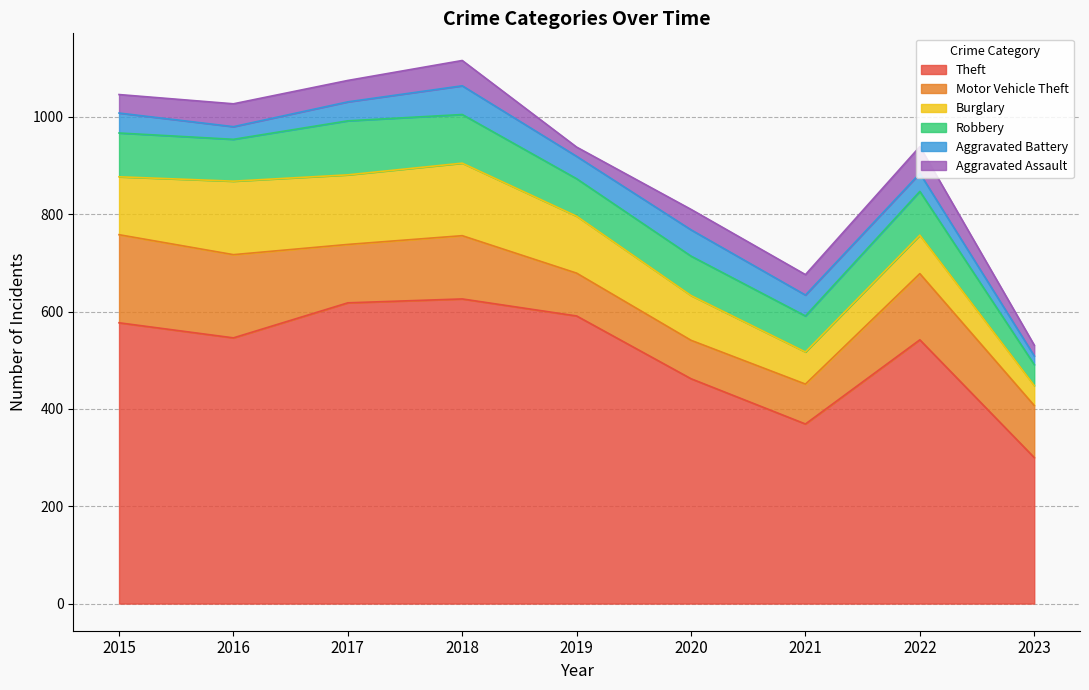

Which series changed the most between 2015 and 2016?

Burglary